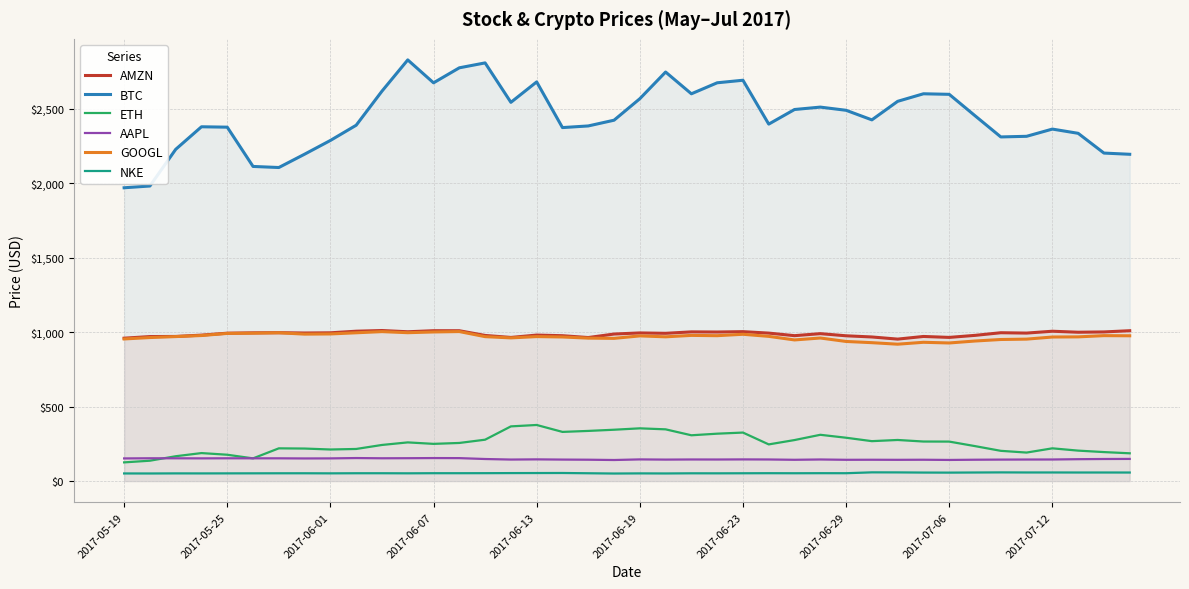

Is the value of NKE at 37 greater than the value of AMZN at 33?

No